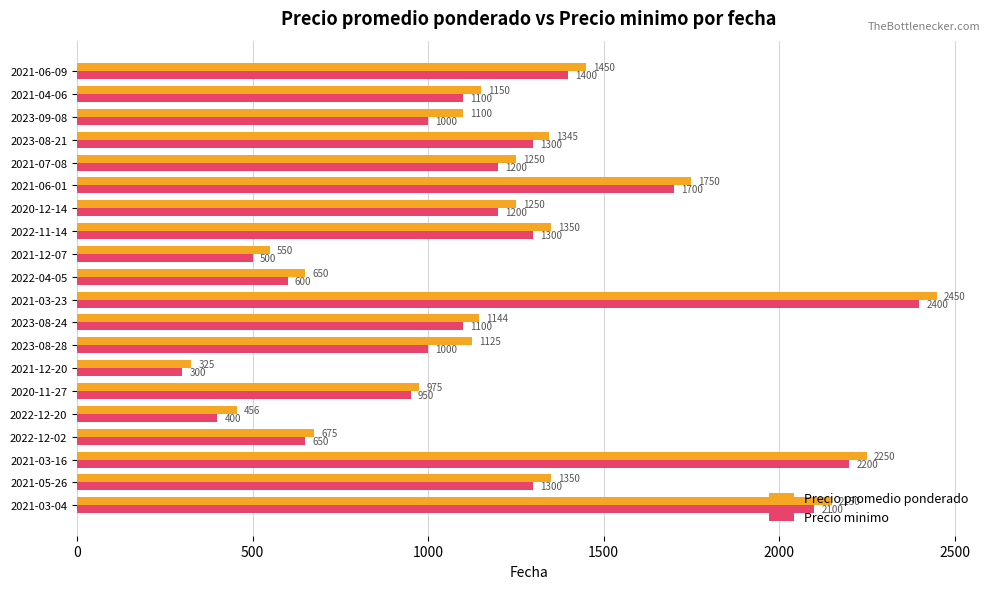

What is the average value of the Precio promedio ponderado series?

1237